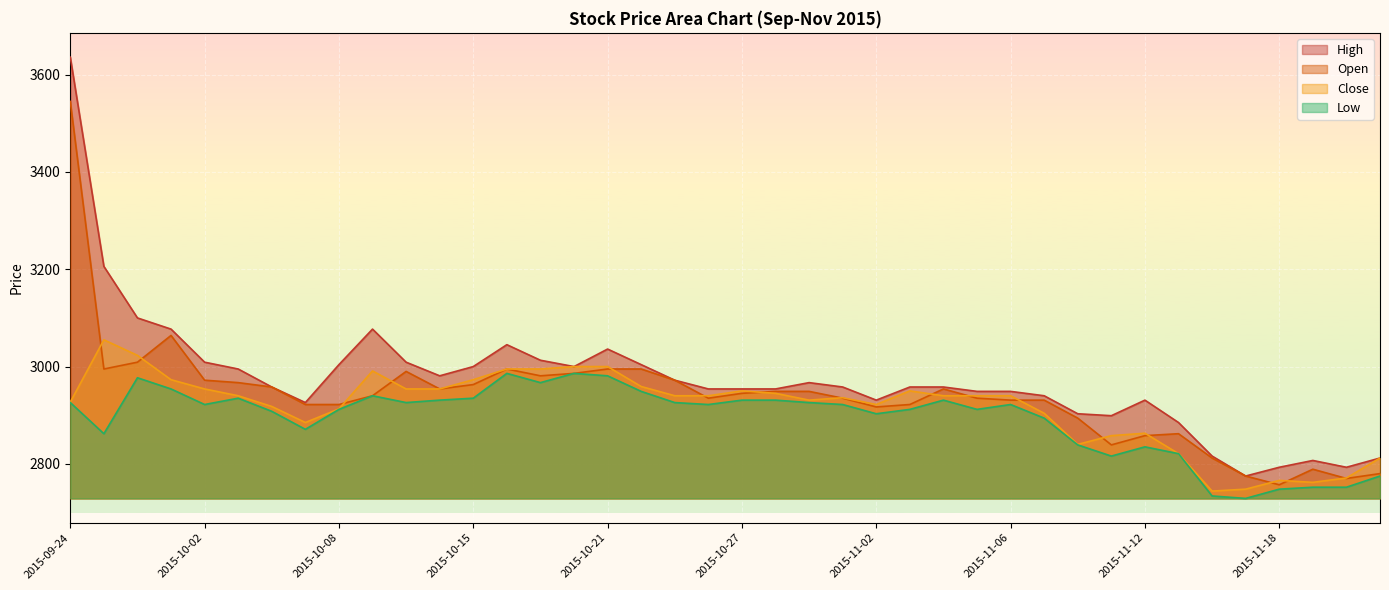

What position from the left is 2015-10-29?

23